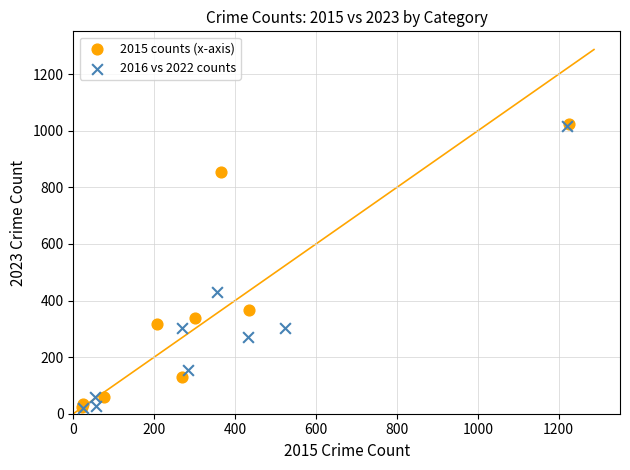

What are all the series names shown in the legend?

2015 counts (x-axis), 2016 vs 2022 counts